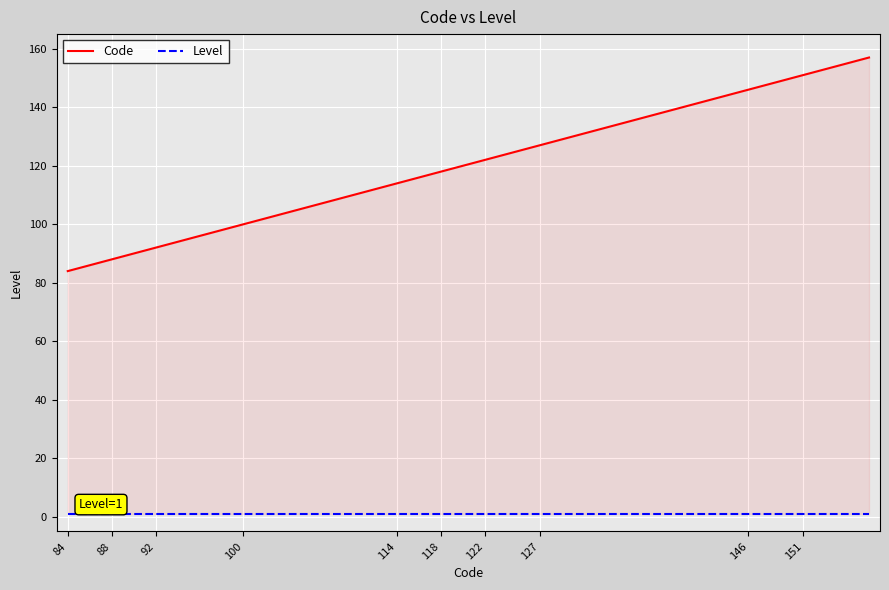

True or false: Code has more than 1 interior local peaks.

False